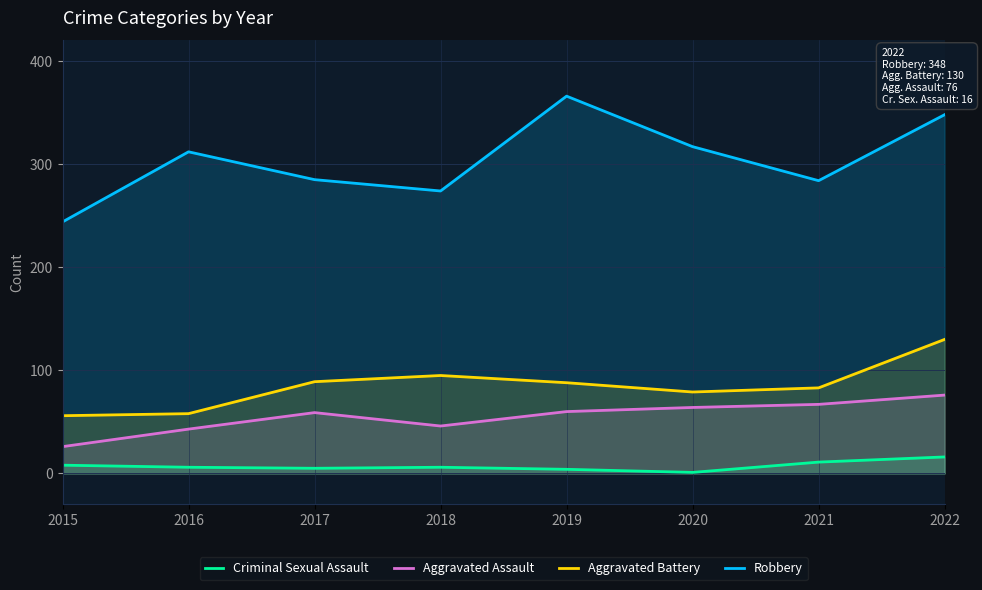

At which label does Aggravated Assault first exceed 60?

2020